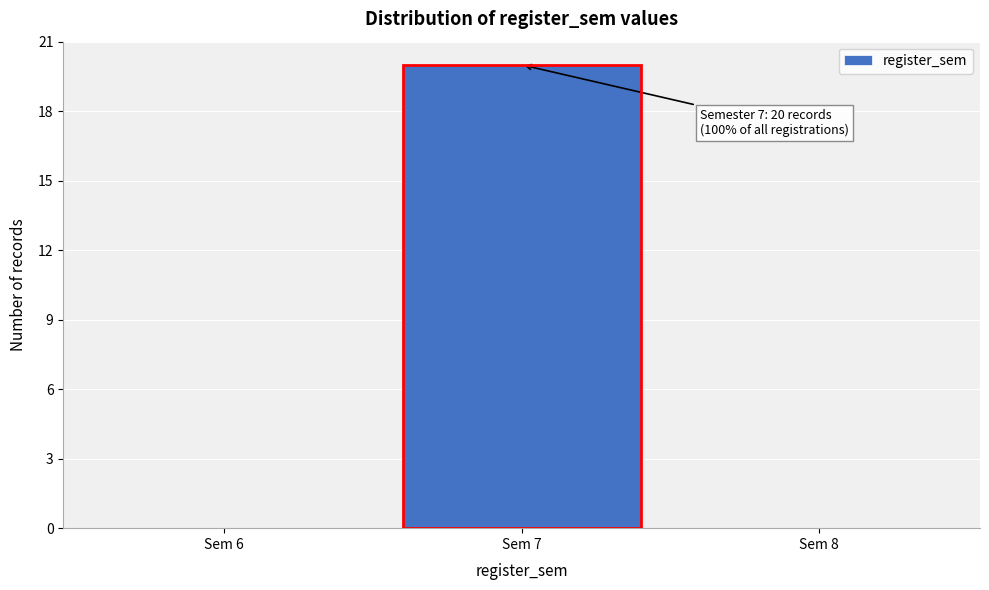

Over which range of the x-axis is the bar tallest?

6.5 to 7.5